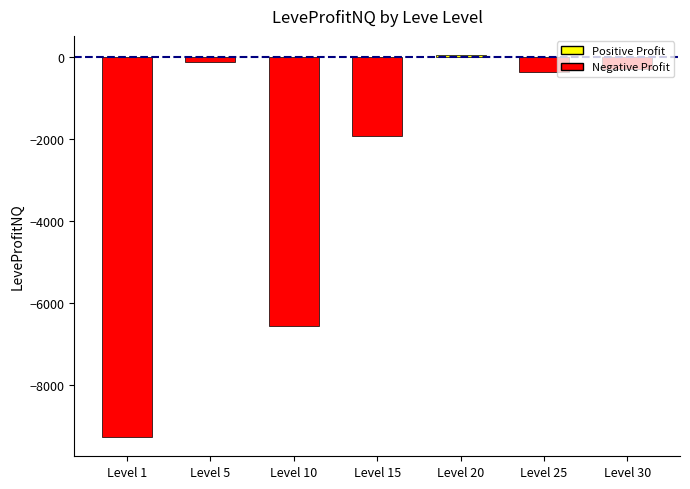

What is the value of the 3rd bar from the left?

-6554.9